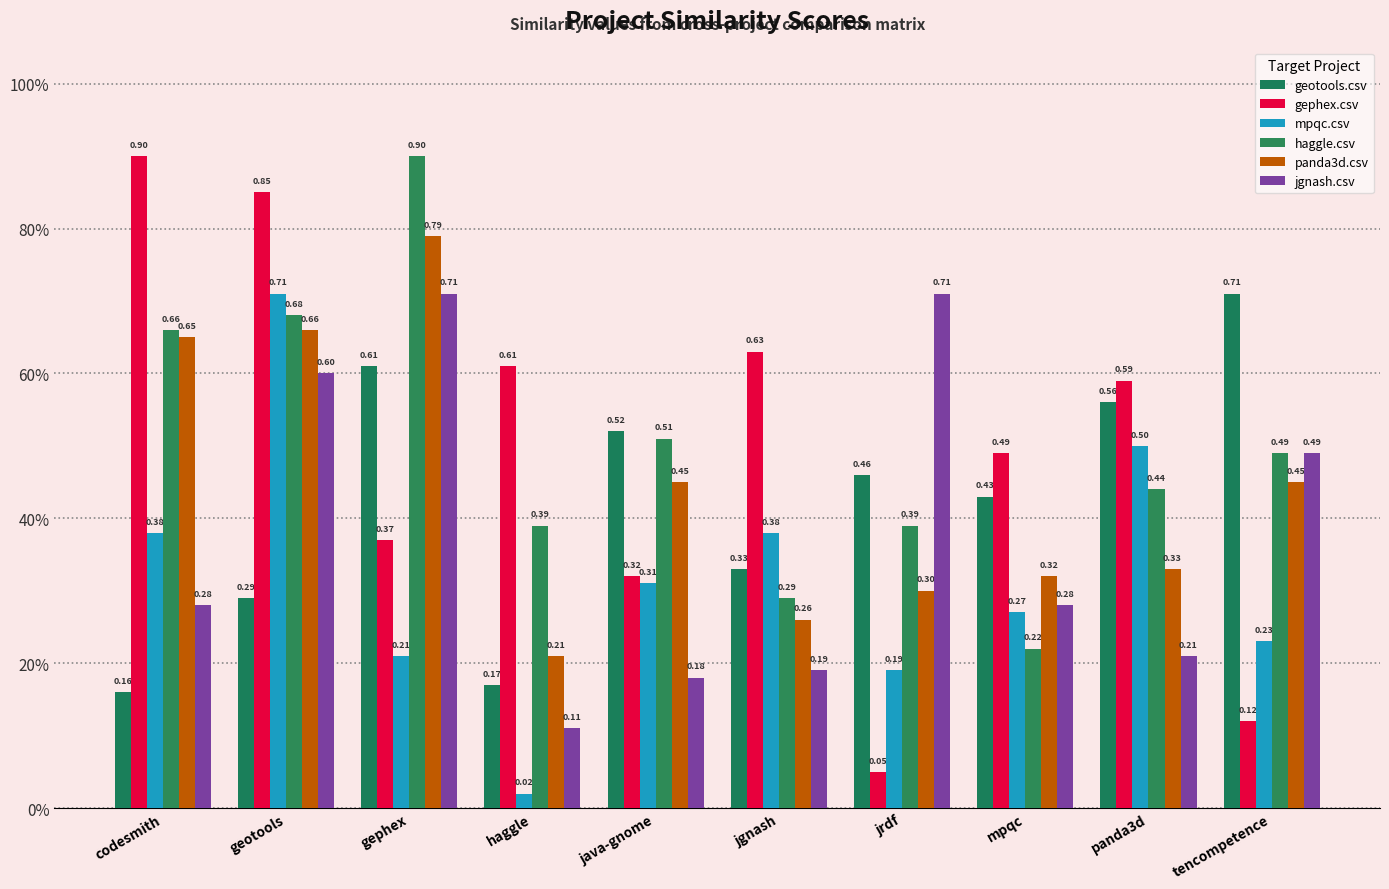

Count the jgnash.csv values in the range 0 to 1.

10